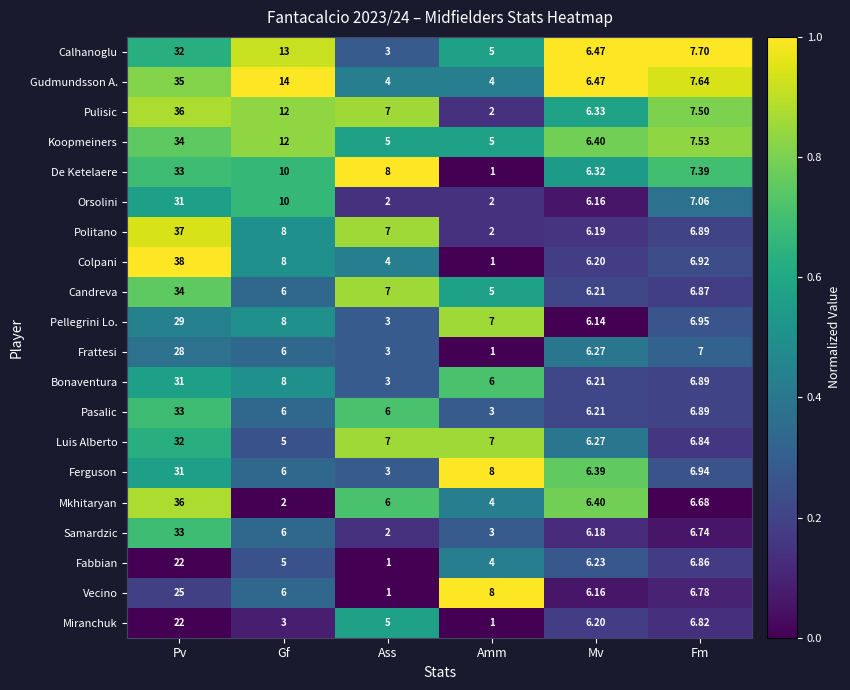

At which category does the chart reach its peak across all series?

Pv